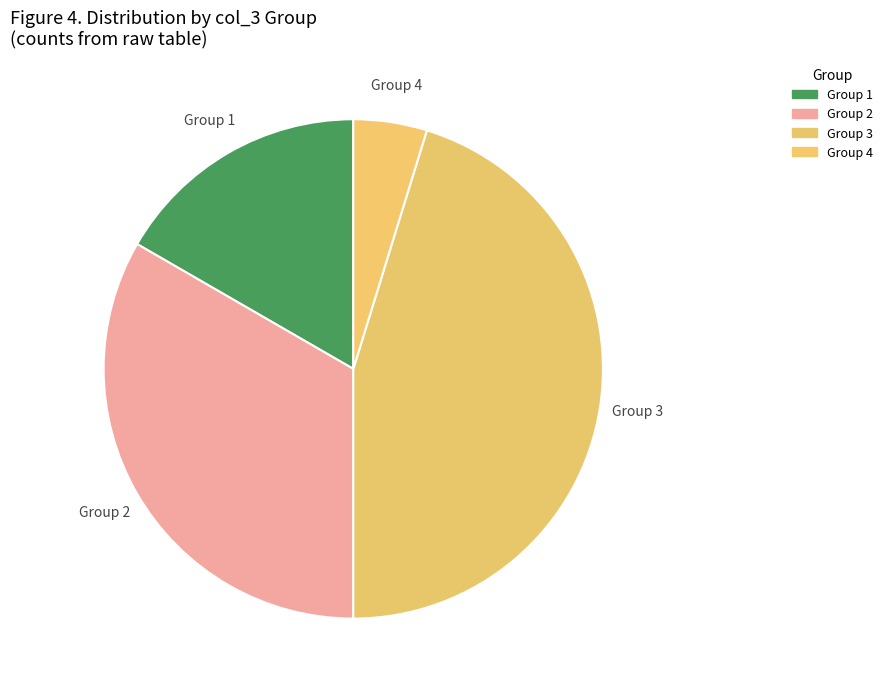

Is it true that Group 1 is 17% of the pie?

True